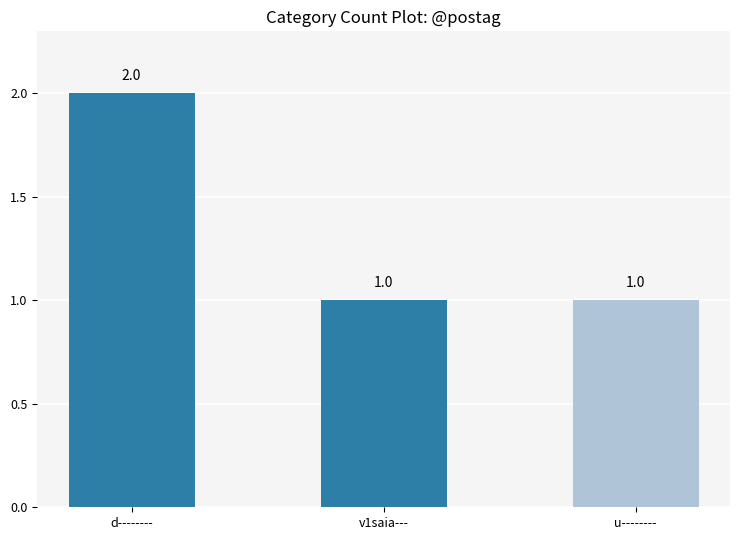

Reading left to right, transcribe all the data shown in this chart.

d--------=2	v1saia---=1	u--------=1